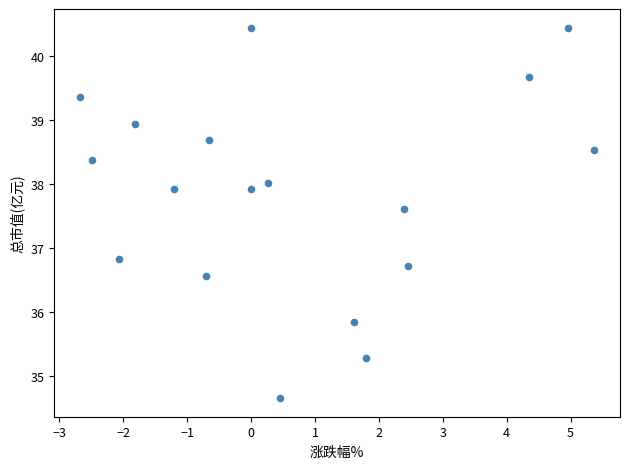

What Y value in the scatter plot is closest to 37?

36.8